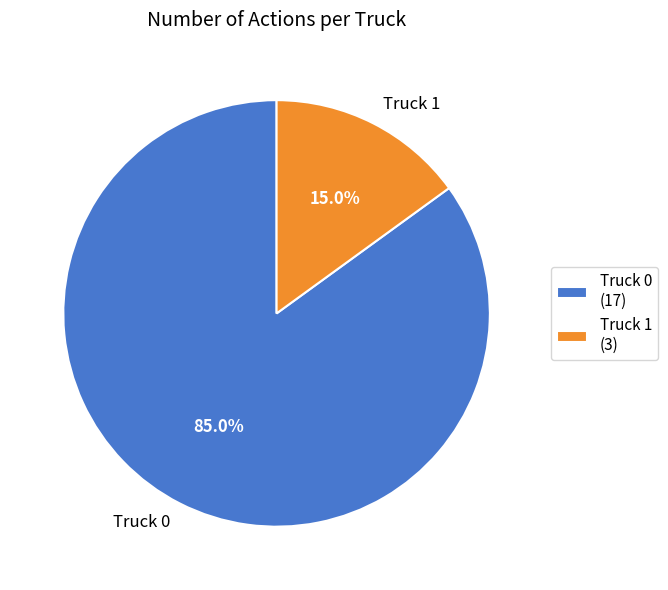

The Truck 0 slice represents 71% of the pie. True or false?

False